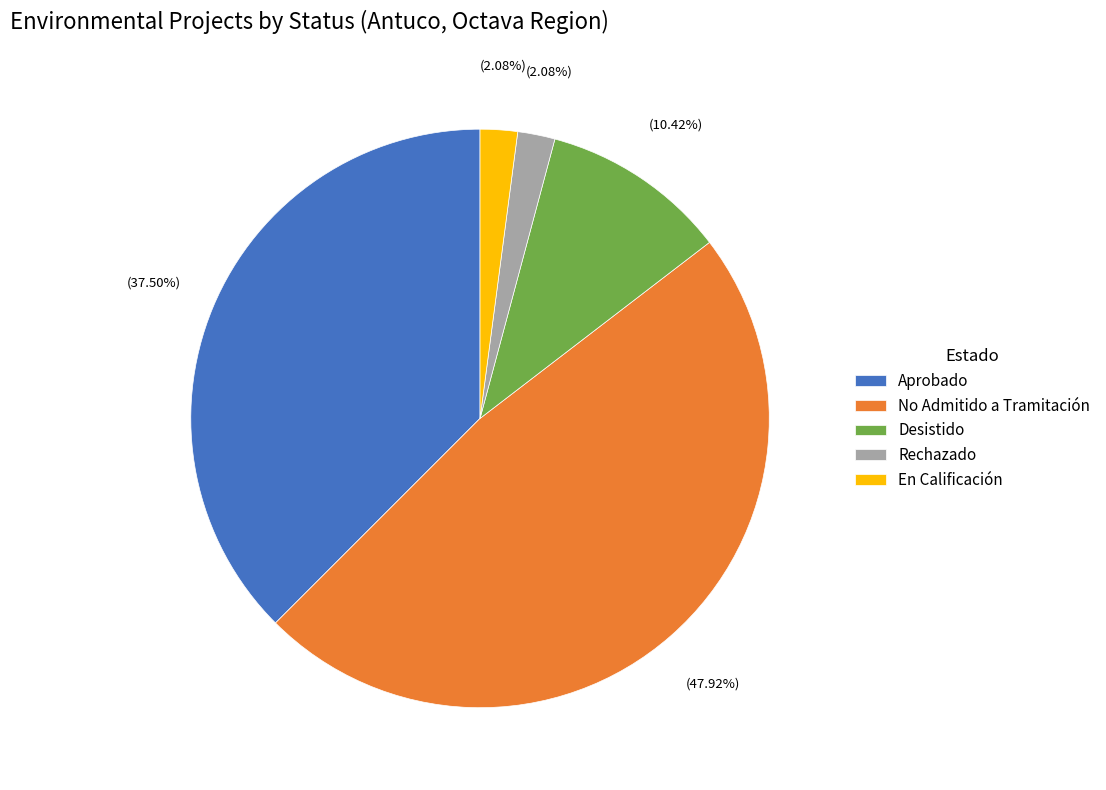

How many slices are in this pie chart?

5